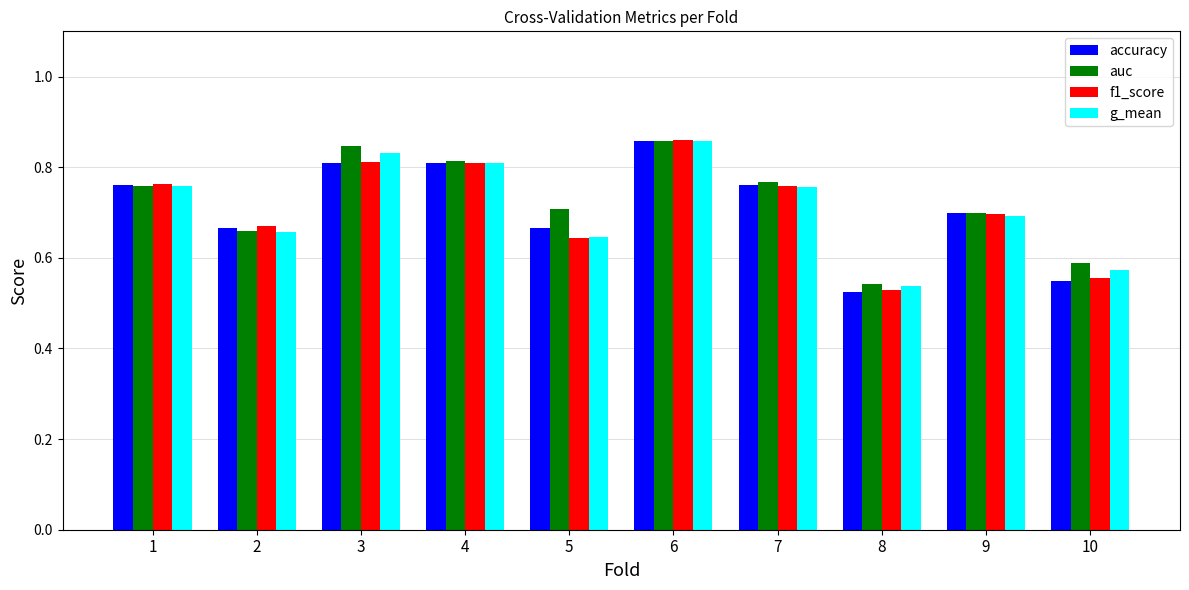

Which series changed the most between 2 and 3?

auc